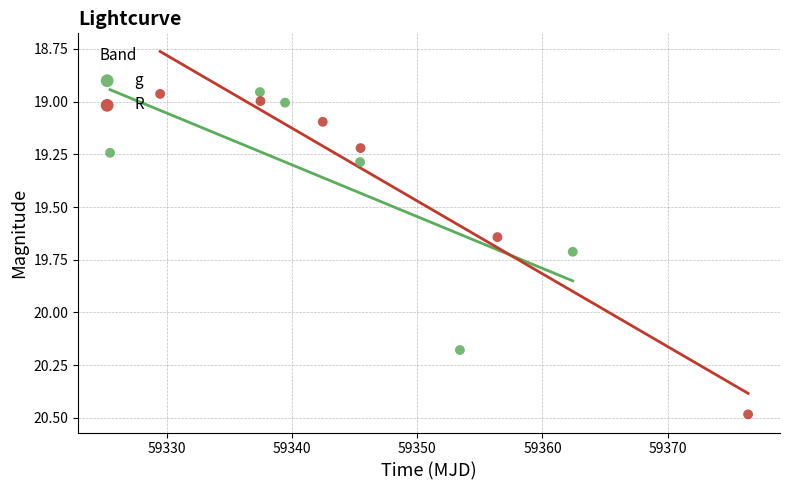

Which series has the widest spread of Y values?

R